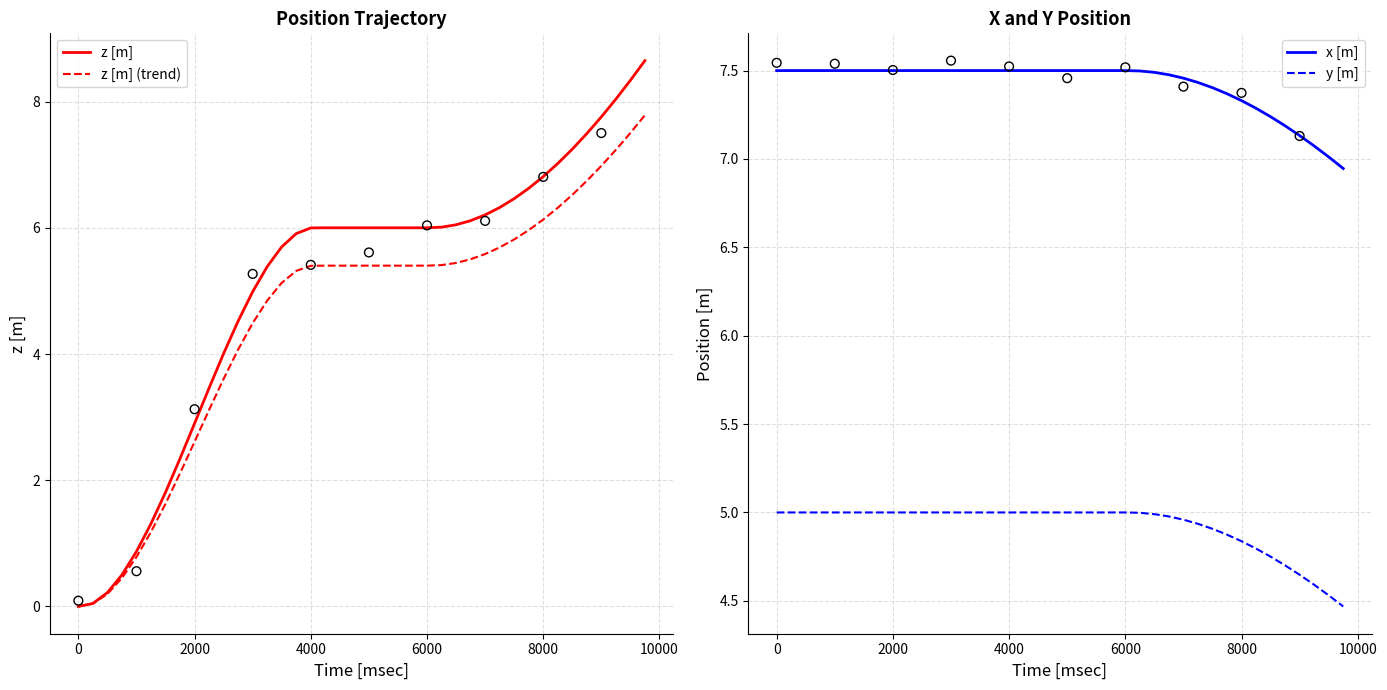

Which series has the largest total across all categories?

x [m]